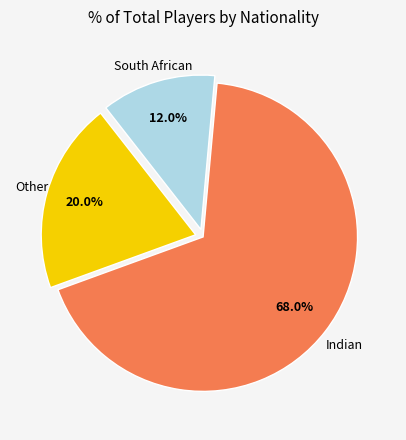

Does any single category account for the majority?

Yes